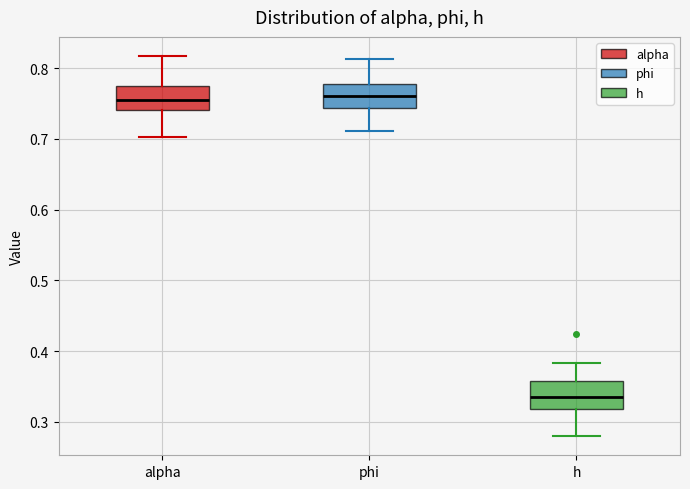

Reading left to right, read every box against the y-axis: the position of its median line, the range the box covers, and the ends of its whiskers. The values are not printed on the chart, so give them approximately, as read against the axis.

alpha: median 0.76, box 0.74 to 0.78, whiskers 0.70 to 0.82
phi: median 0.76, box 0.74 to 0.78, whiskers 0.71 to 0.81
h: median 0.34, box 0.32 to 0.36, whiskers 0.28 to 0.38